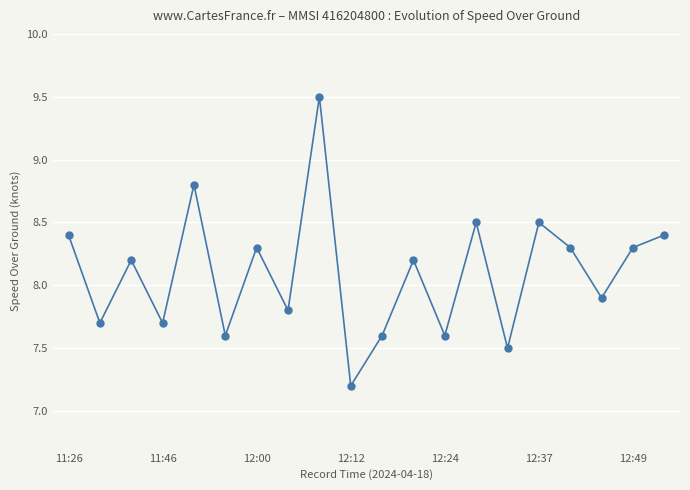

Reading right to left, what are all the values shown in this chart?

8.4	8.3	7.9	8.3	8.5	7.5	8.5	7.6	8.2	7.6	7.2	9.5	7.8	8.3	7.6	8.8	7.7	8.2	7.7	8.4